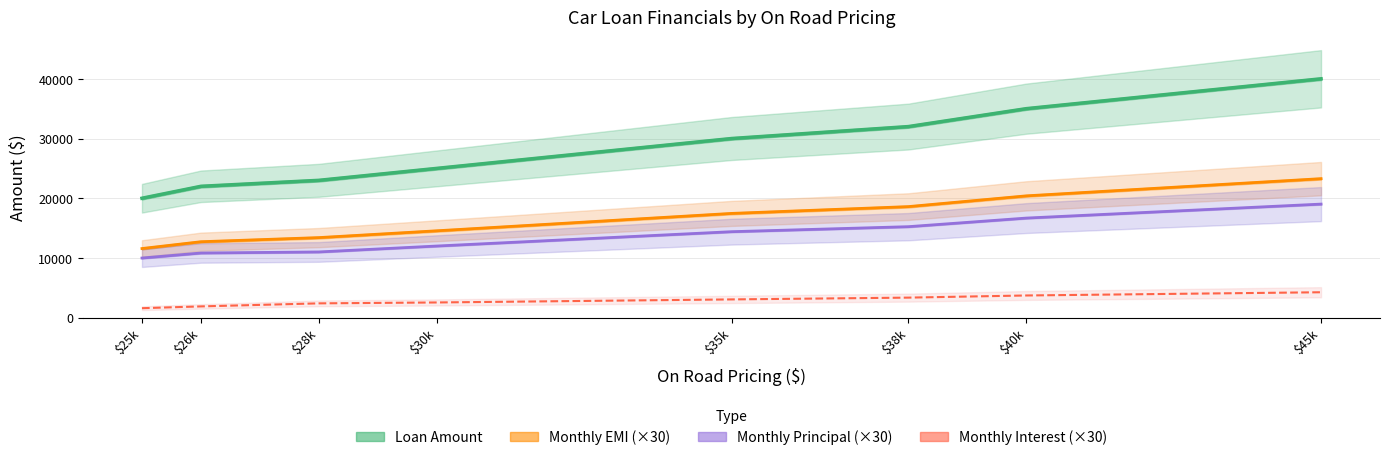

True or false: Monthly Interest (×30) and Monthly EMI (×30) intersect in this chart.

False